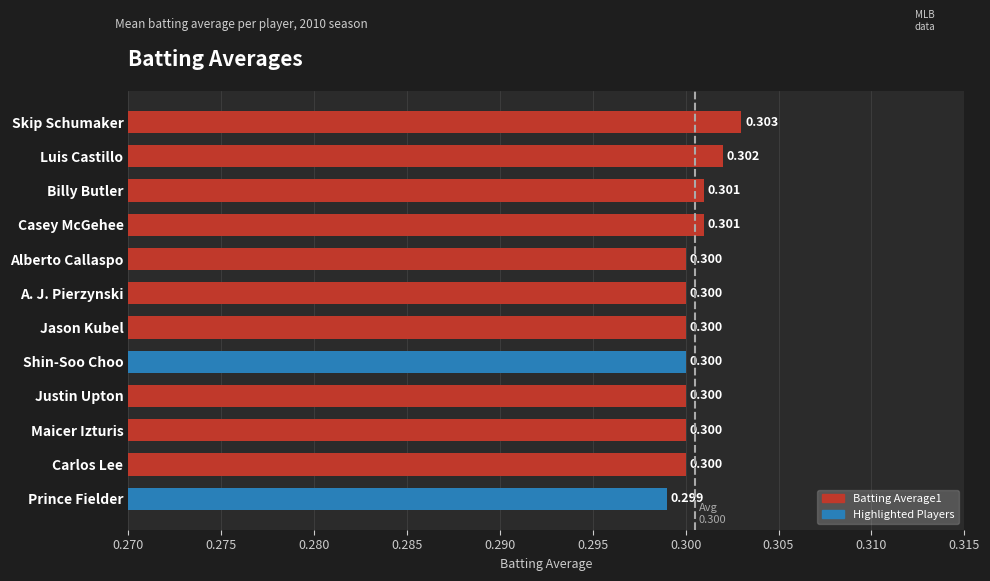

What is the label of the 4th bar from the top?

Casey McGehee